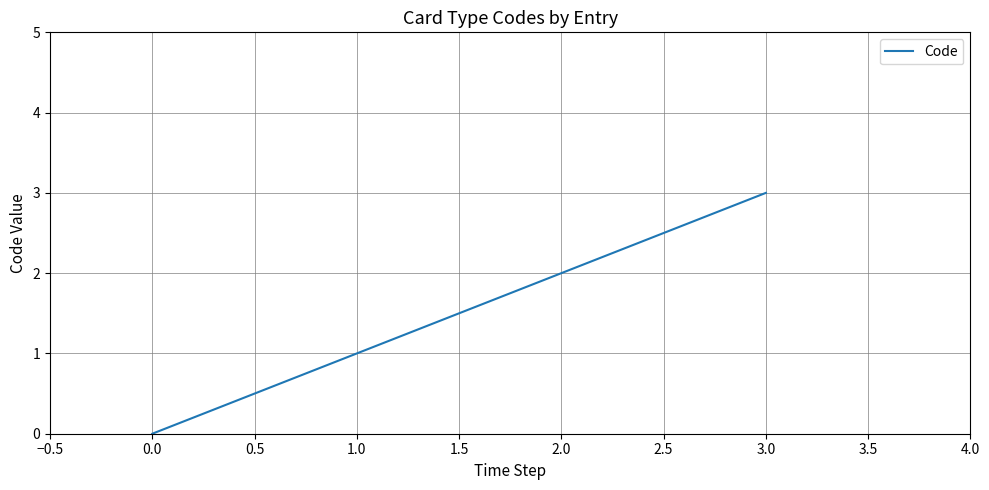

How many categories are shown in the chart?

4